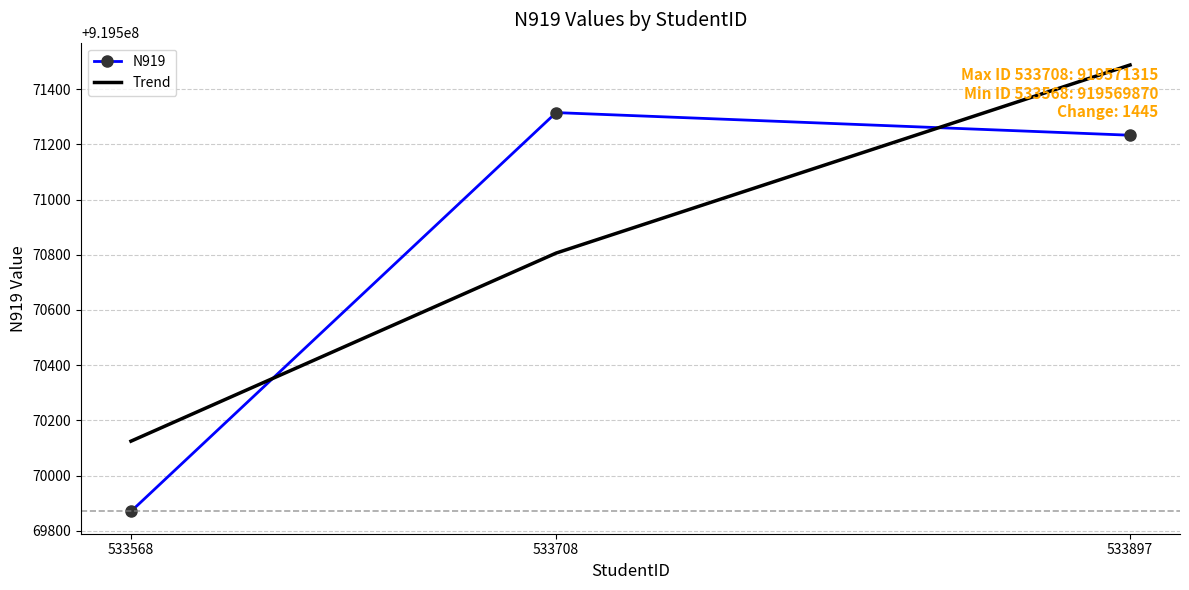

How many values in the Trend series are below 919570806?

1